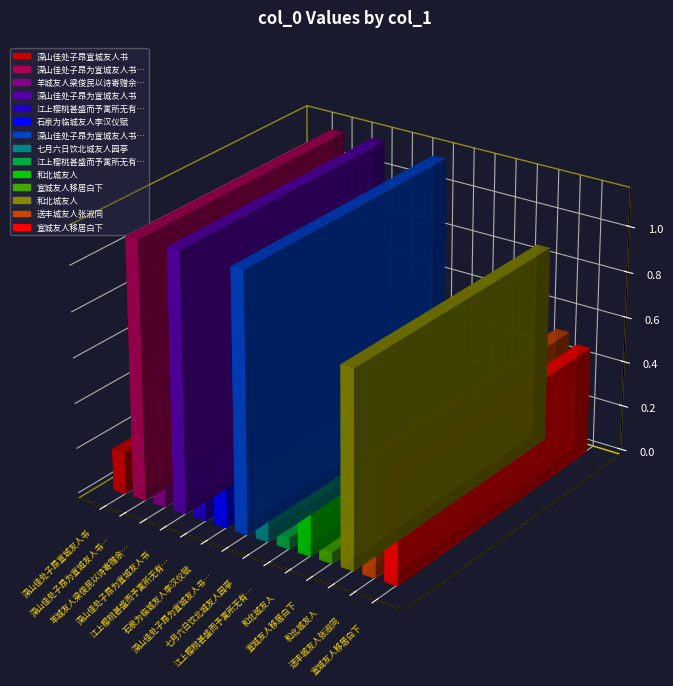

Reading right to left, extract all data points from this chart.

宣城友人移居白下=473463	送丰城友人张淑同=516740	和北城友人=865961	宣城友人移居白下=49821	和北城友人=212658	江上樱桃甚盛而予寓所无有忽苏城友人惠一大=49067	七月六日饮北城友人园亭=514424	深山佳处子昂为宣城友人书 其二=1138767	石泉为临城友人李汉仪赋=571006	江上樱桃甚盛而予寓所无有忽苏城友人惠一大盒故赋此=485497	深山佳处子昂为宣城友人书=1144410	羊城友人梁俊民以诗寄赠余余因次韵以答之=578016	深山佳处子昂为宣城友人书 其一=1139119	深山佳处子昂宣城友人书=185567